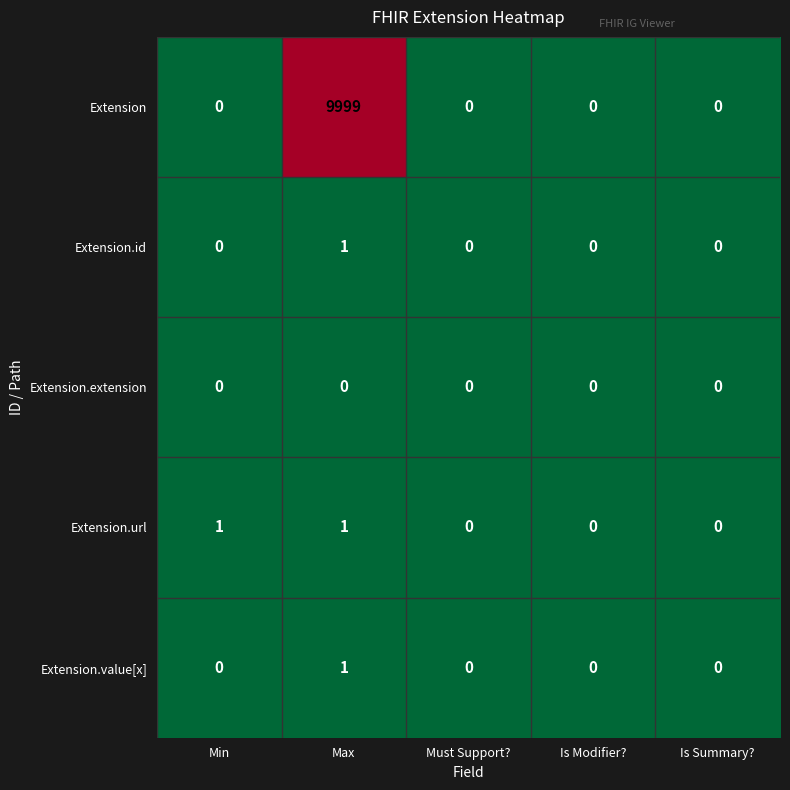

What is the difference between the highest and lowest values at Max?

9999